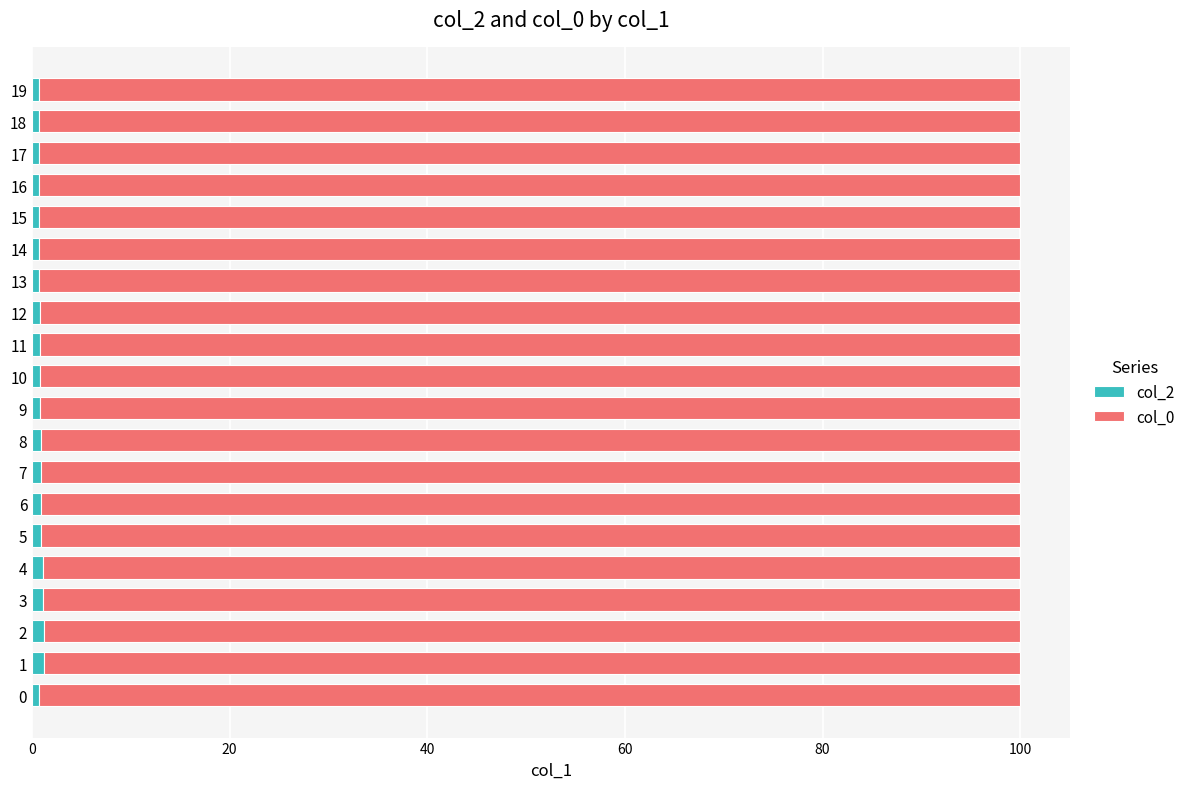

Is it true that col_2 equals 0.8 at 9?

True